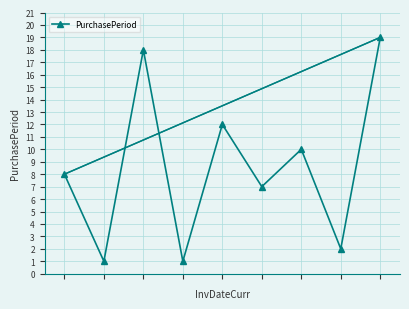

What is the value of the 9th point from the left?

19